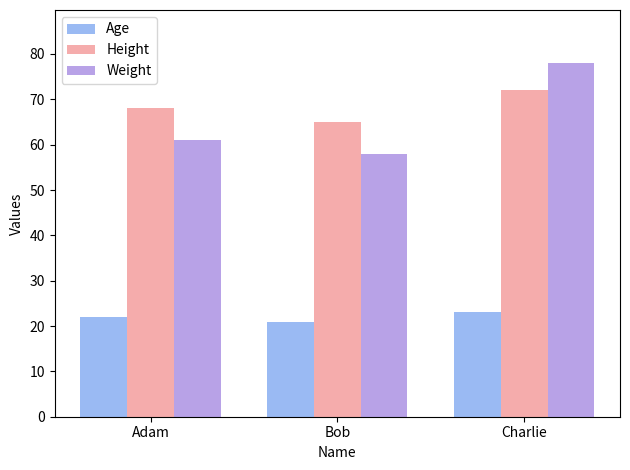

Which category has the lowest value in the Weight series?

Bob